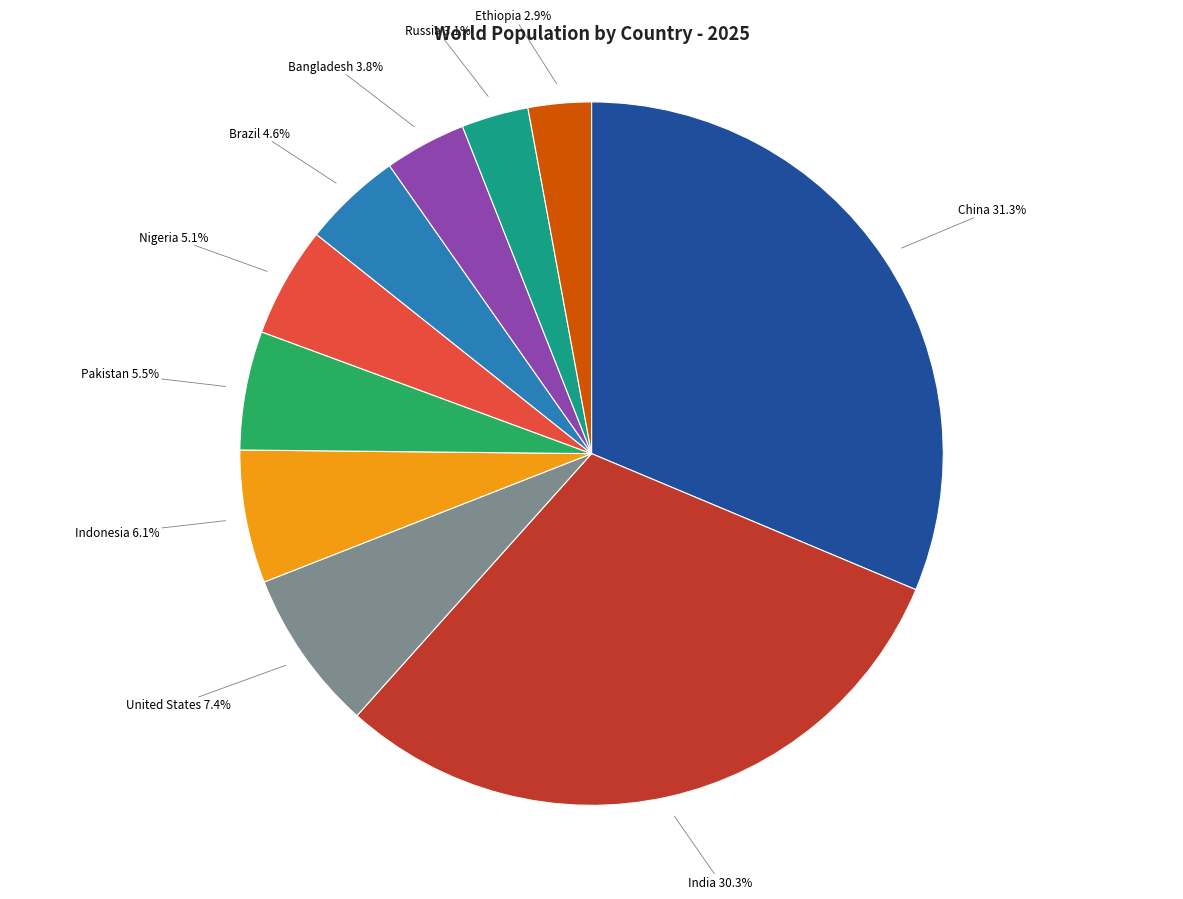

Does any single category account for the majority?

No